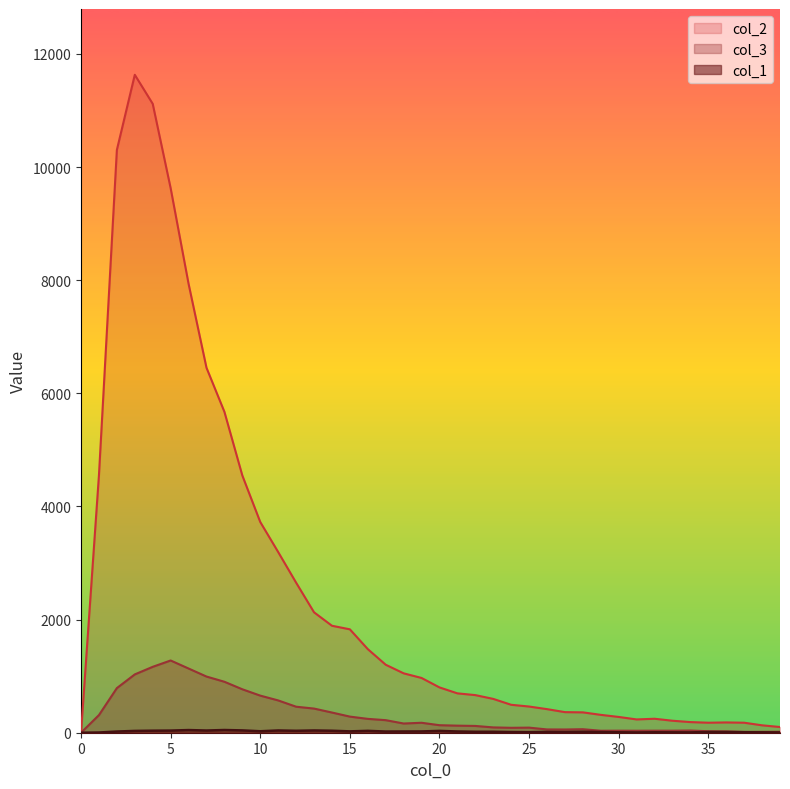

What is the total value across all series at 4?

12319